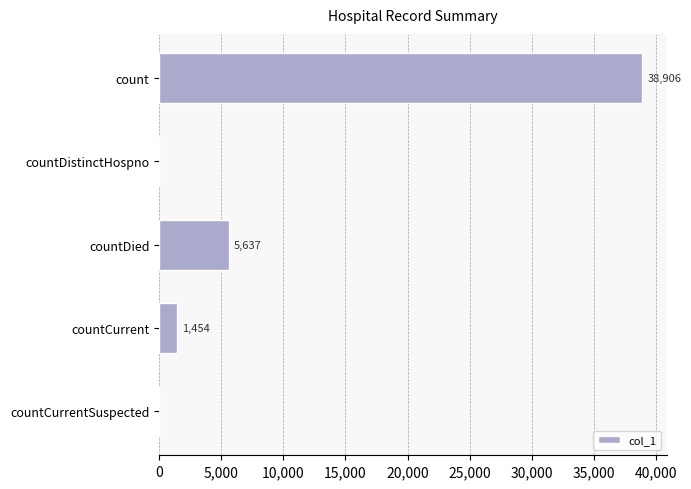

Where is the data nearest to the value 19453?

countDied